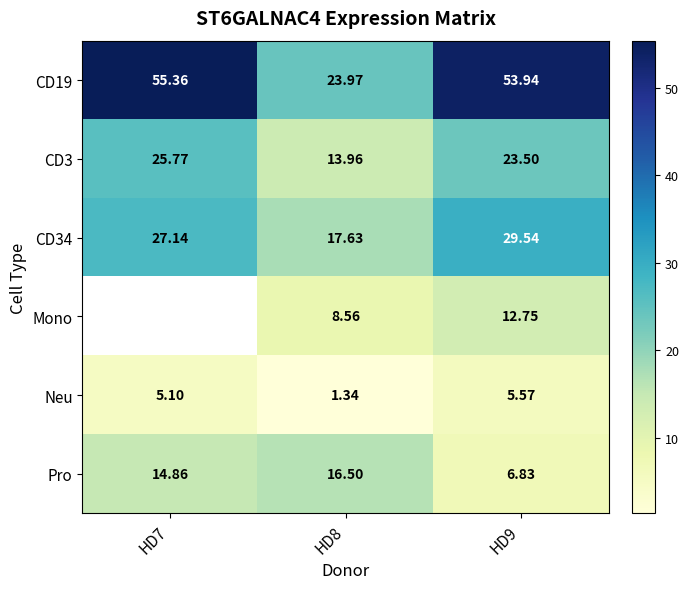

Is the value of Pro at HD8 greater than the value of CD34 at HD8?

No